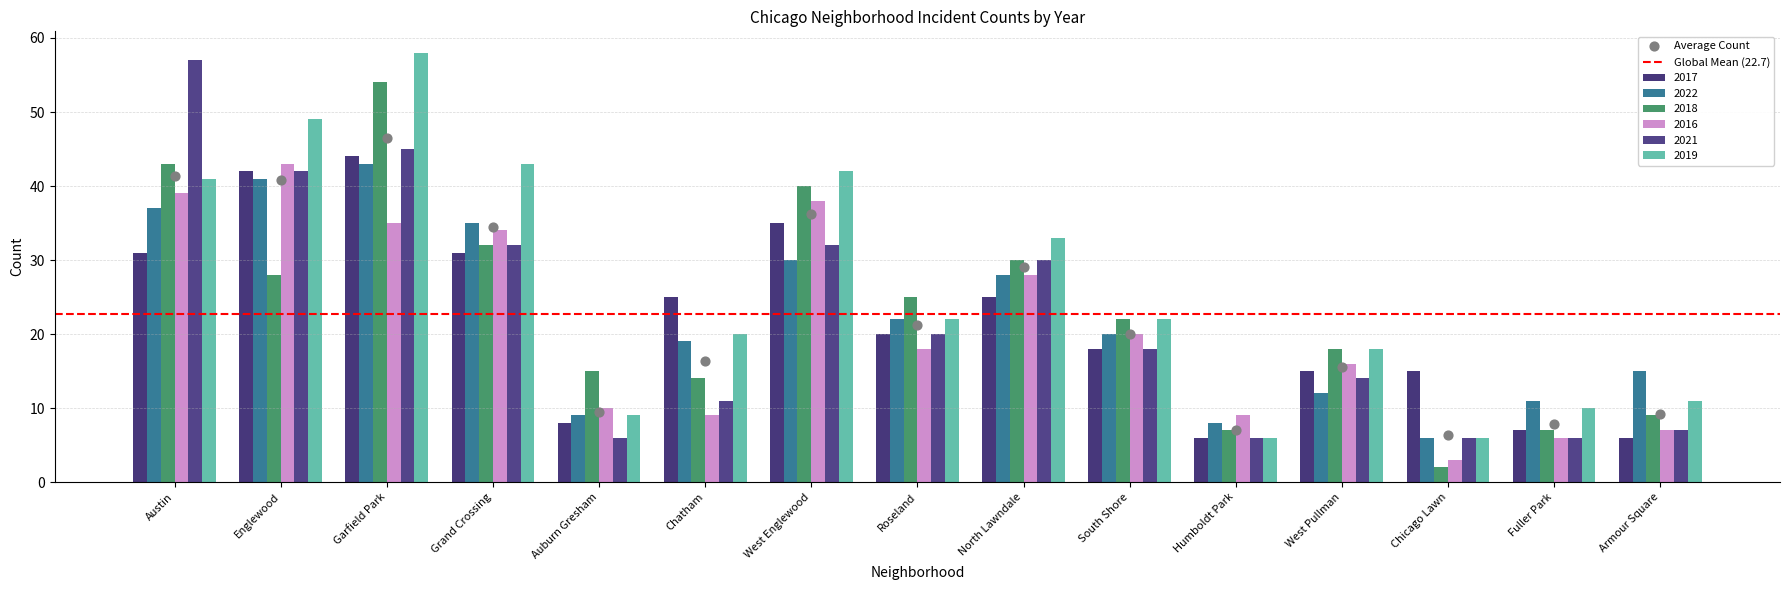

Which series has the largest total across all categories?

2019